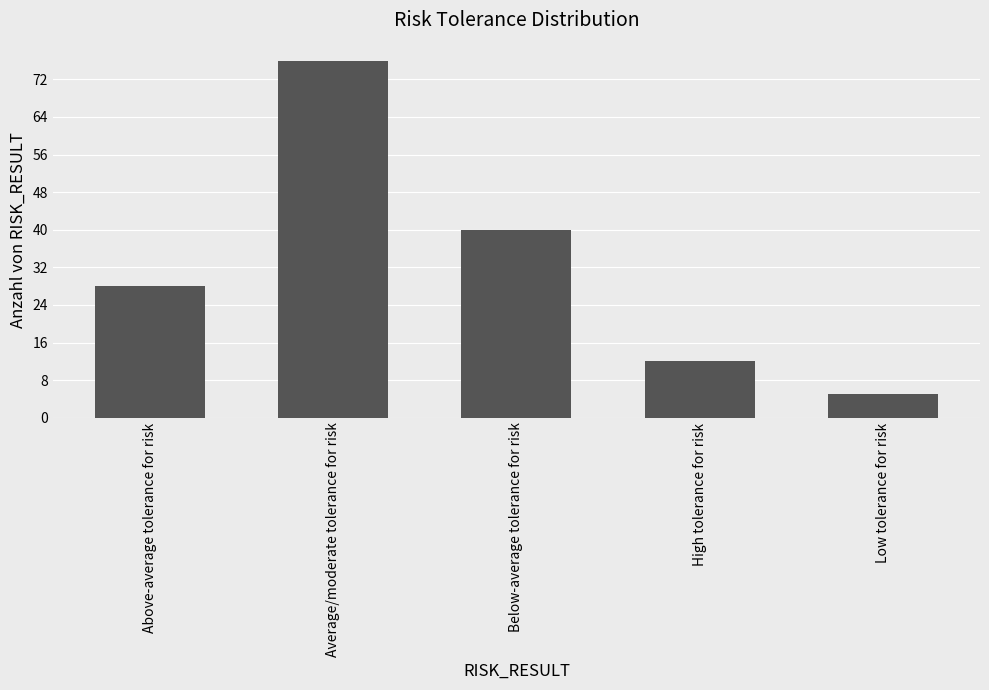

Is it true that the value at Above-average tolerance for risk is 49?

False